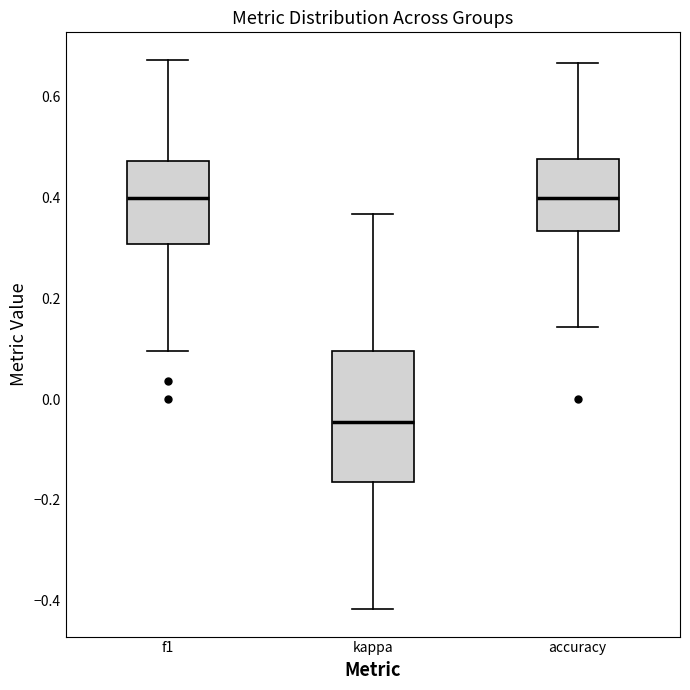

Reading left to right, transcribe this box plot: for each box, give where its median line is, the range the box spans, and where its two whiskers end, as read against the y-axis. The values are not printed on the chart, so give them approximately, as read against the axis.

f1: median 0.40, box 0.30 to 0.48, whiskers 0.10 to 0.68
kappa: median -0.04, box -0.16 to 0.10, whiskers -0.42 to 0.36
accuracy: median 0.40, box 0.34 to 0.48, whiskers 0.14 to 0.66